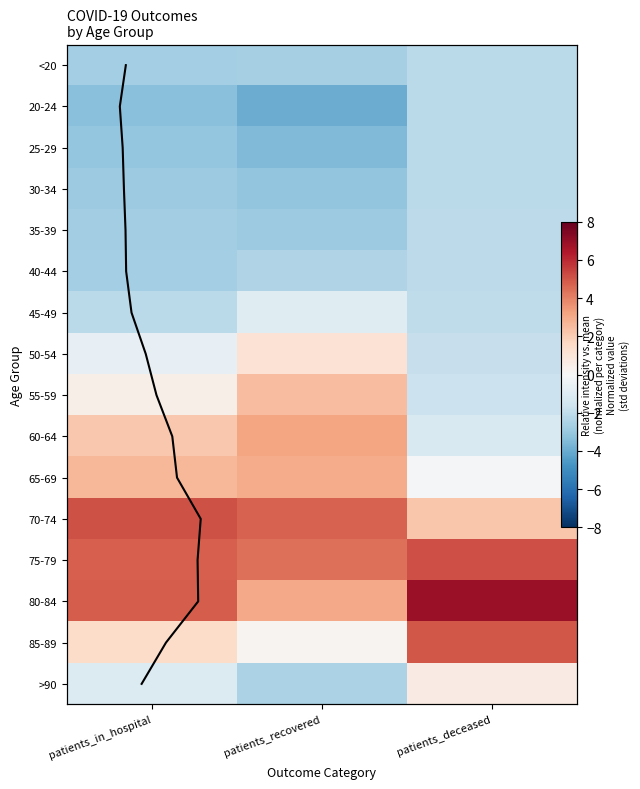

The value of 50-54 at patients_recovered is 1.2. True or false?

True